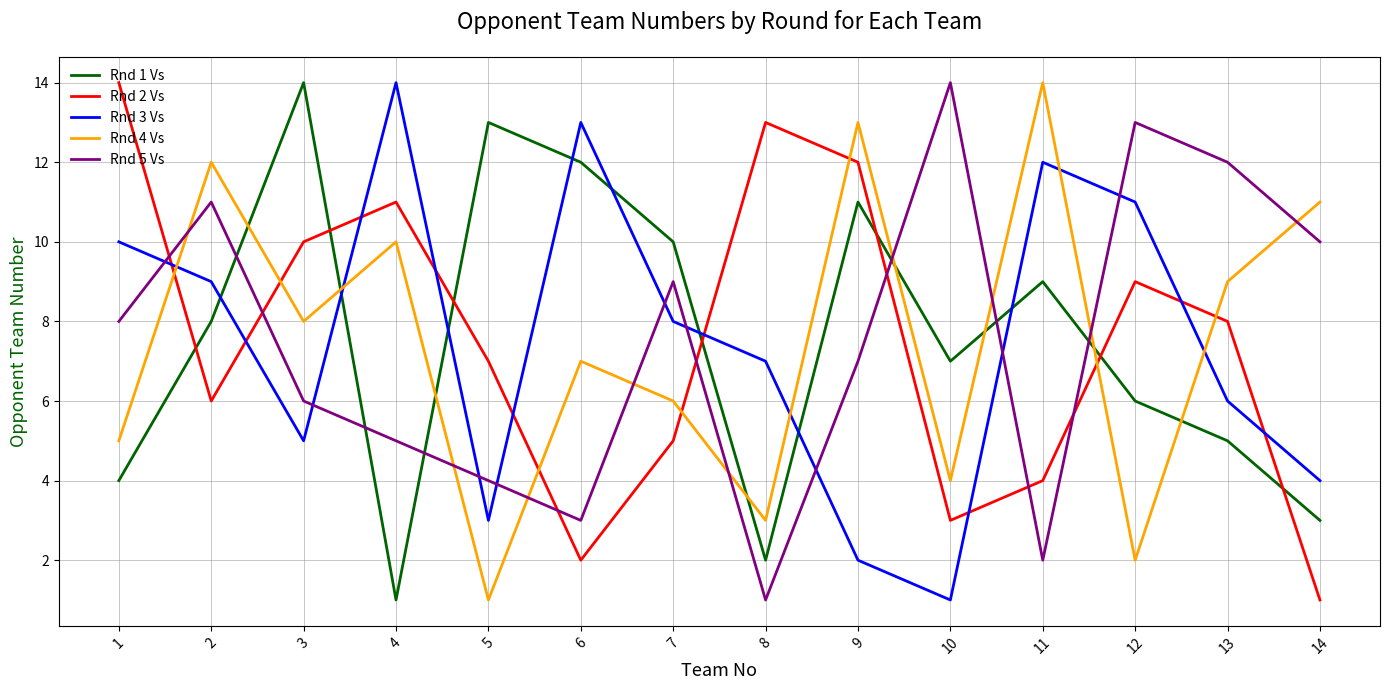

What is the highest value of the Rnd 5 Vs series?

14